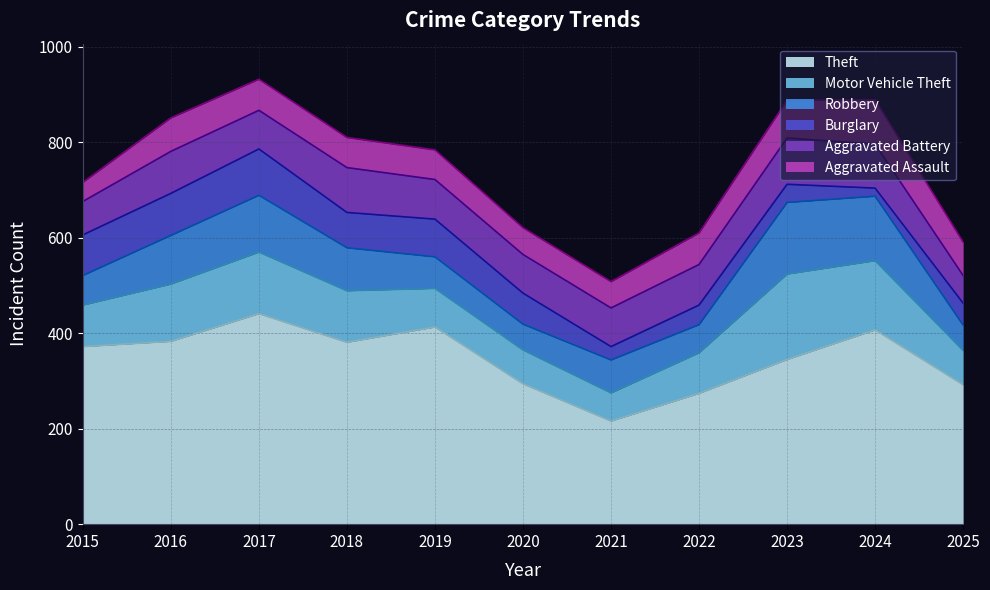

What is the minimum value for Robbery?

53